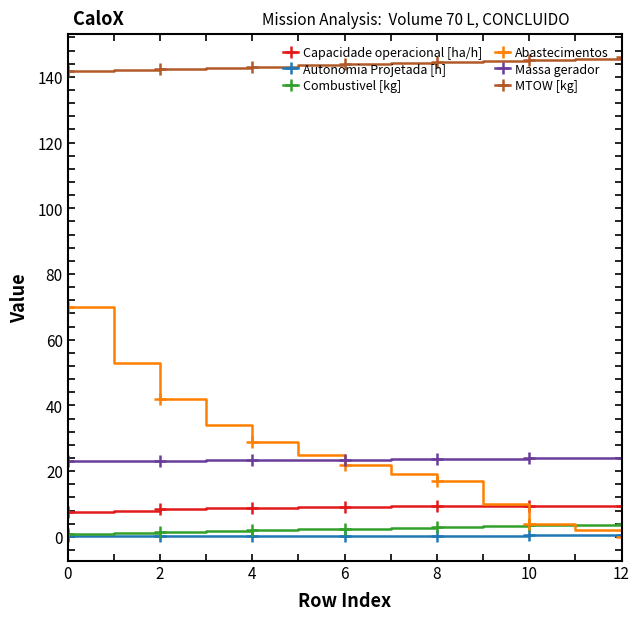

What is the greatest value displayed?

145.9